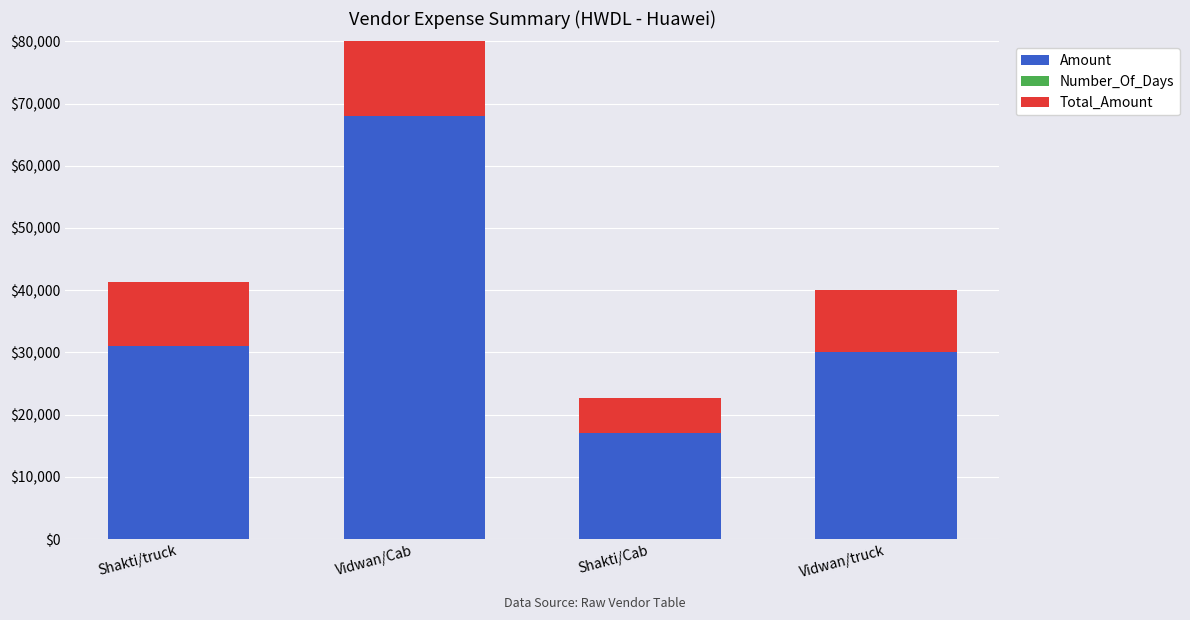

How many groups of bars are there?

4